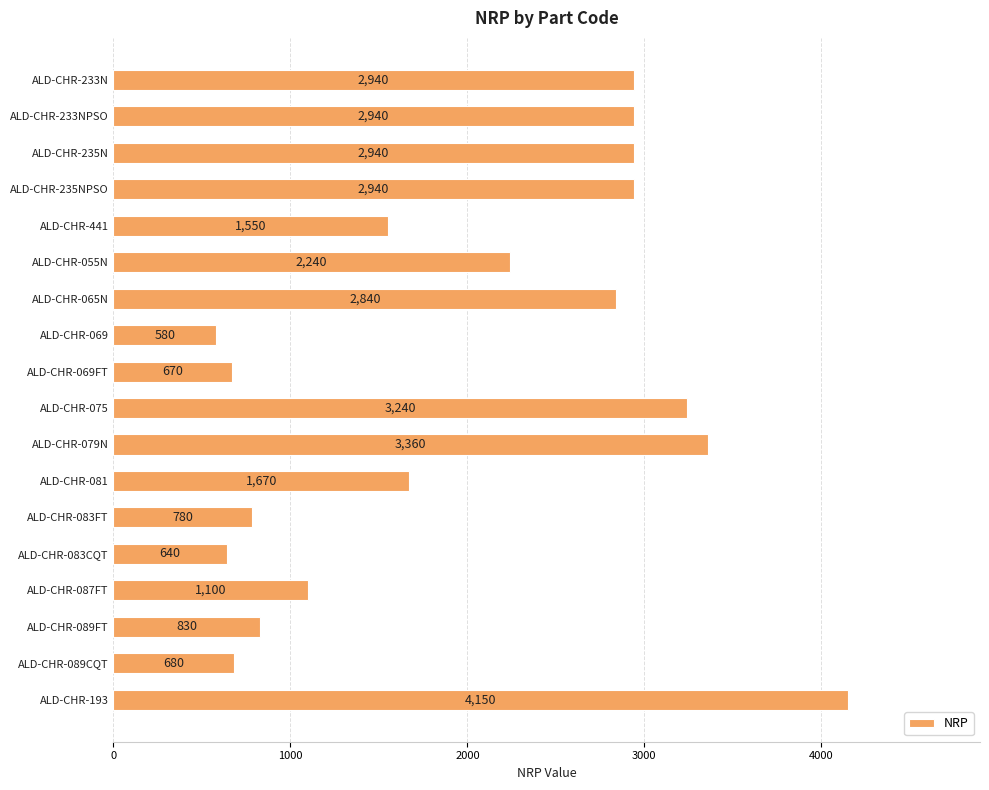

What is the smallest value displayed?

580